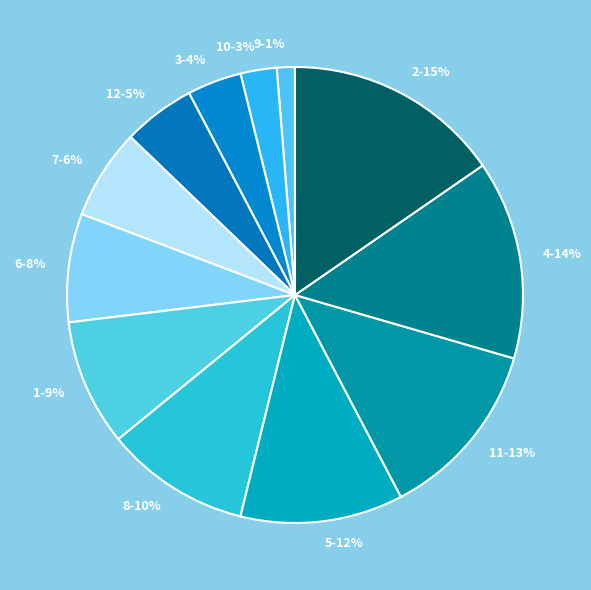

To the nearest percent, what percentage of the pie is 9?

1%